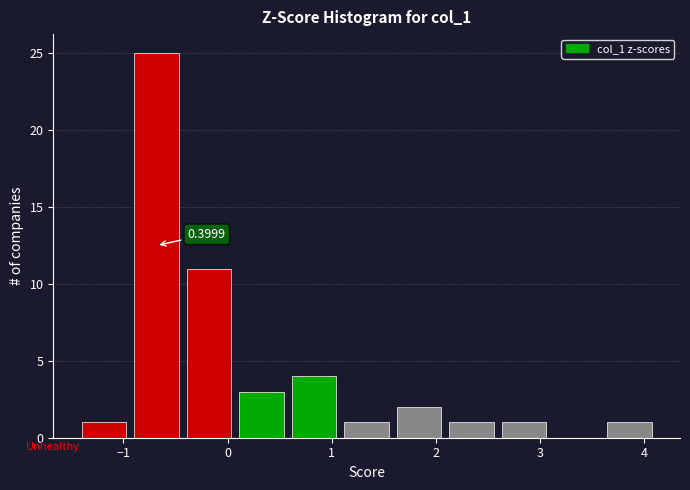

Which range on the x-axis has the tallest bar?

-0.9 to -0.4